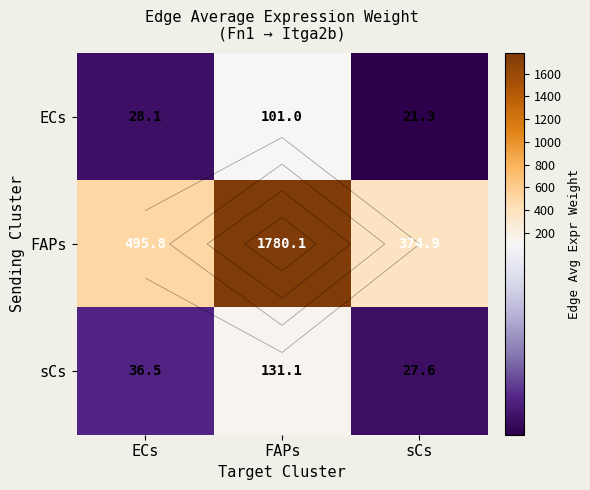

What is the sum of the FAPs values at sCs and ECs?

870.7